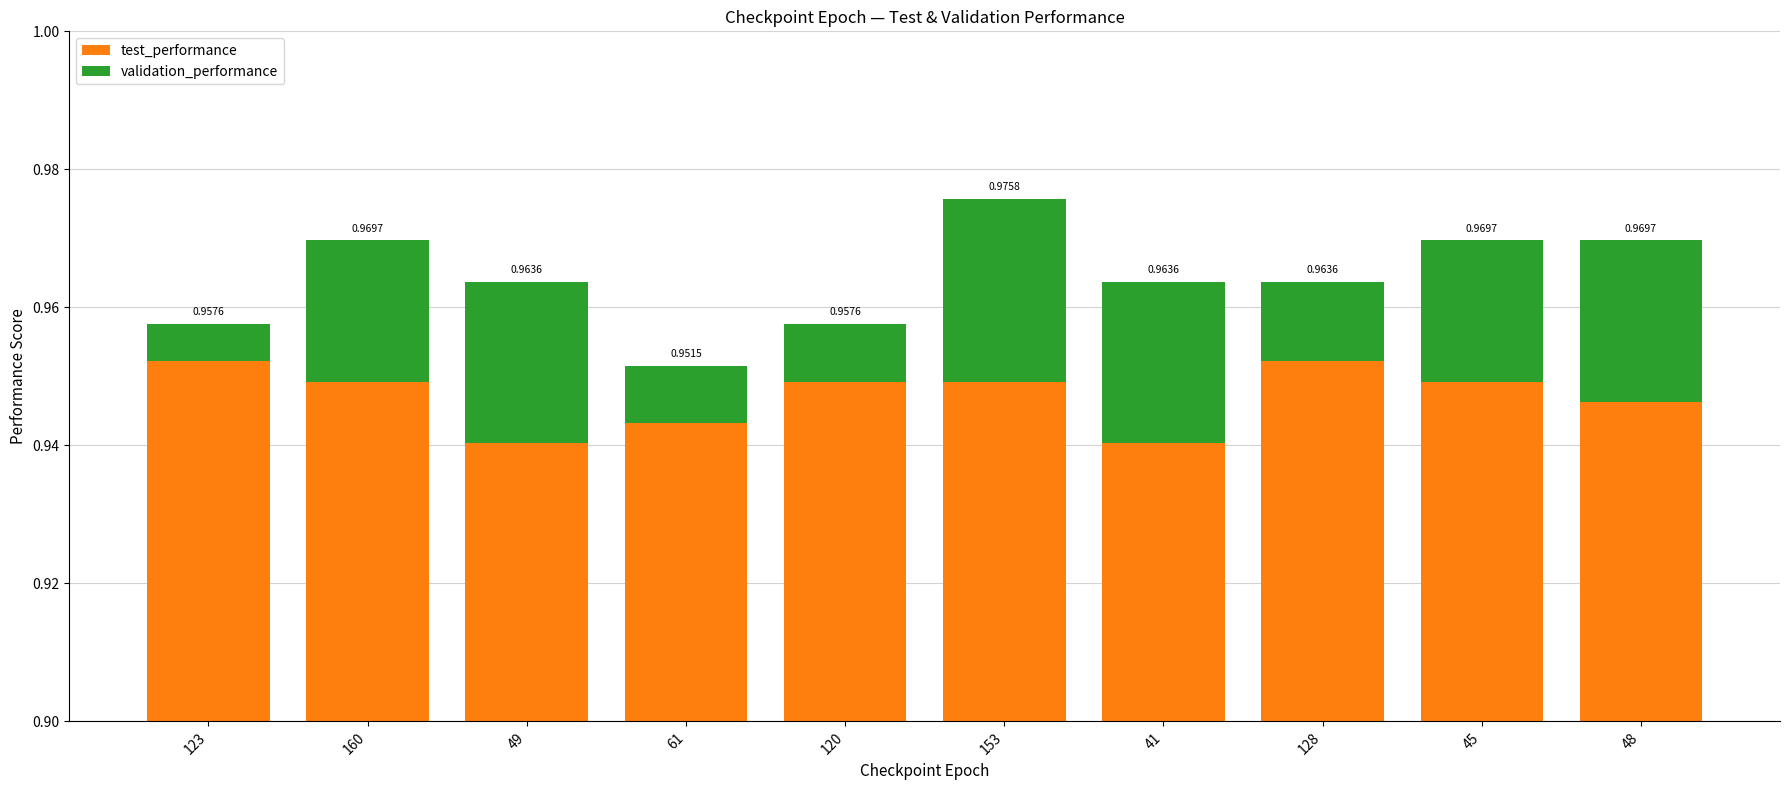

Where is test_performance nearest to the value 0?

49